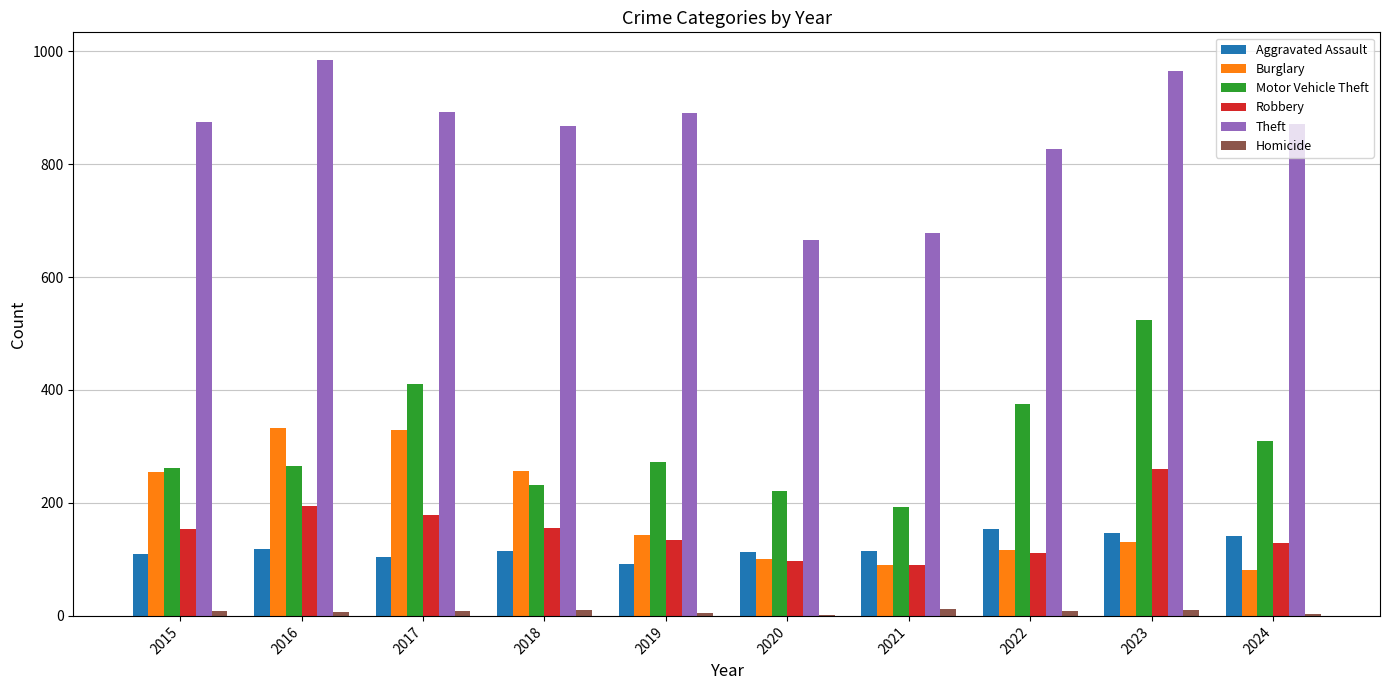

True or false: Theft has a value of 666 at 2020.

True